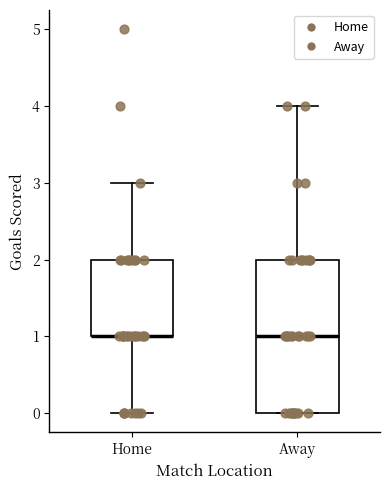

Where does the lower whisker of the box for Home end on the y-axis? The values are not printed on the chart, so give them approximately, as read against the axis.

0